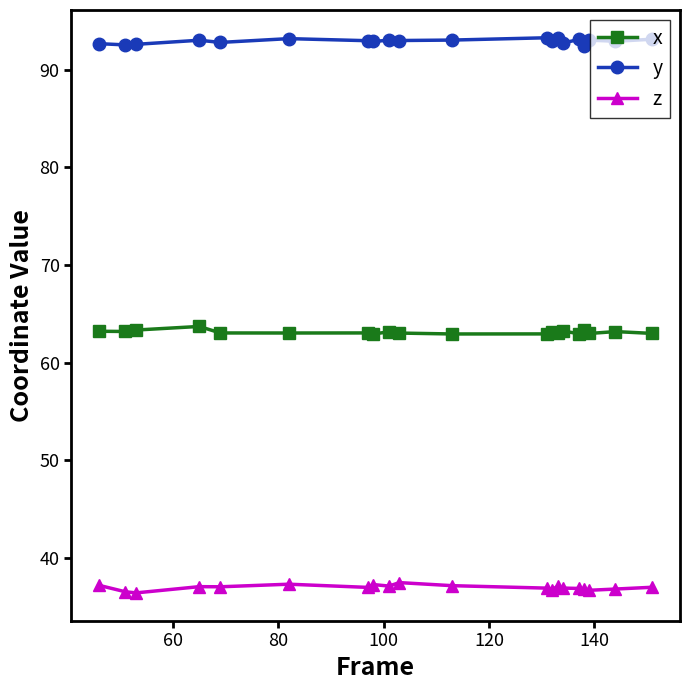

What is the value of the x point at the 7th from the left?

63.0